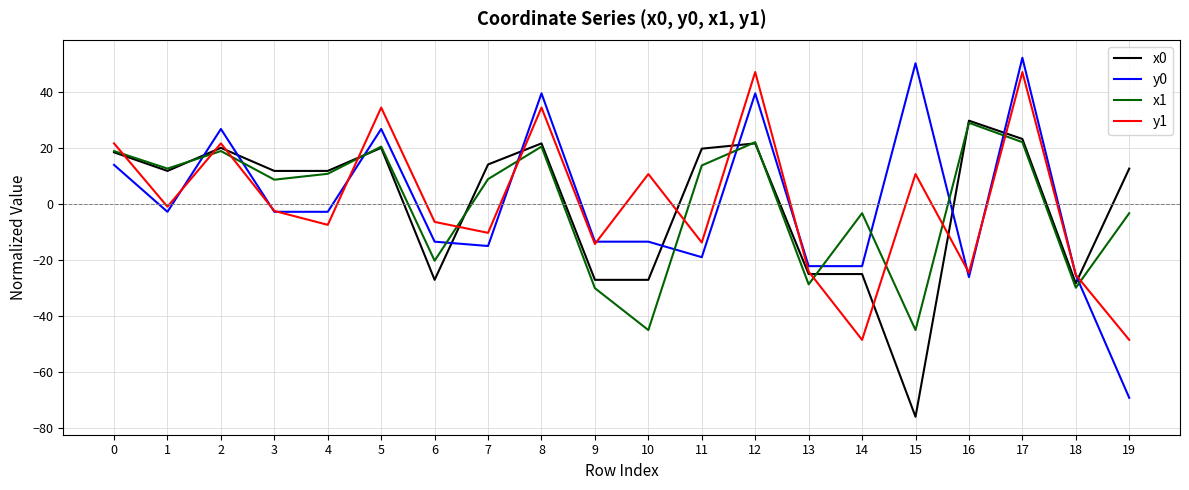

What is the spread (max minus min) of values at 5?

14.4